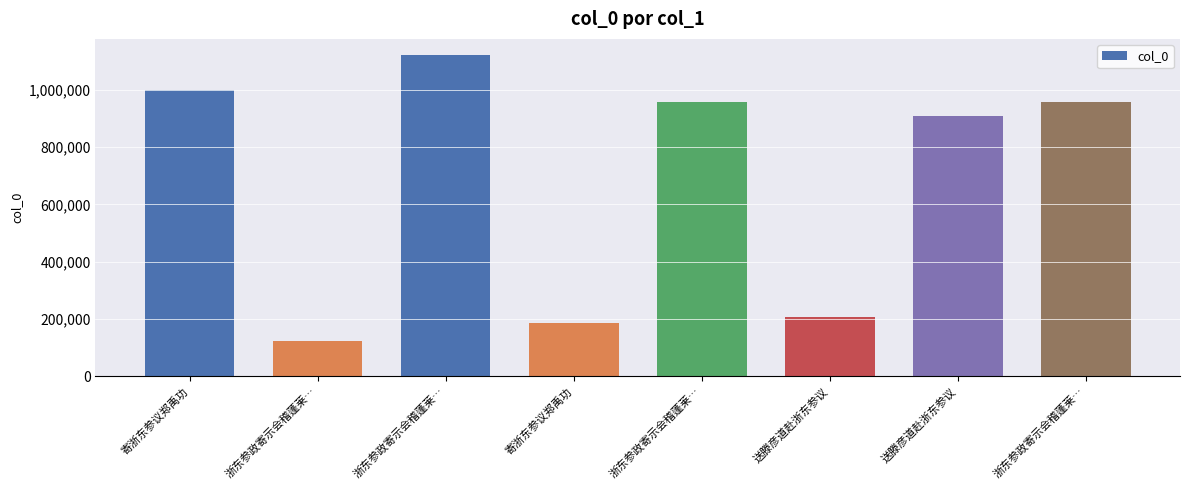

Is it true that the value at 浙东参政寄示会稽蓬莱… is 1121635?

True